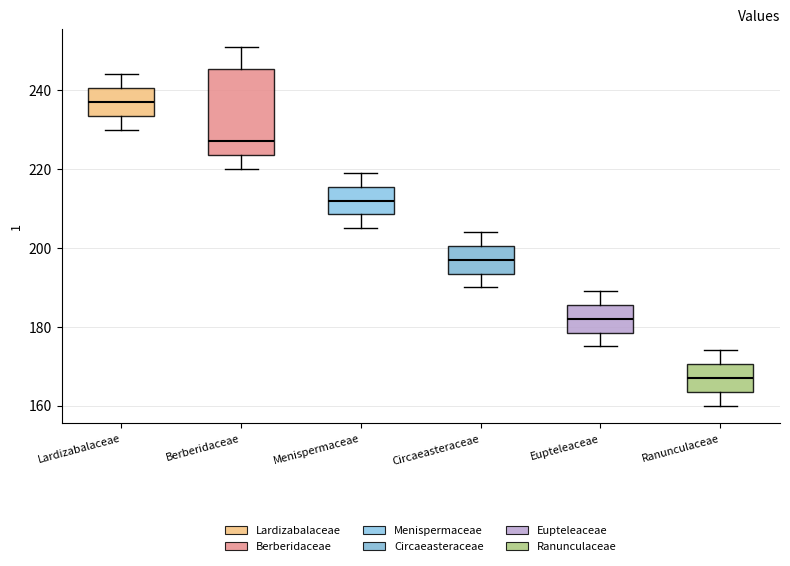

Reading left to right, transcribe this box plot: for each box, give where its median line is, the range the box spans, and where its two whiskers end, as read against the y-axis. The values are not printed on the chart, so give them approximately, as read against the axis.

Lardizabalaceae: median 238, box 234 to 240, whiskers 230 to 244
Berberidaceae: median 228, box 224 to 246, whiskers 220 to 252
Menispermaceae: median 212, box 208 to 216, whiskers 206 to 220
Circaeasteraceae: median 198, box 194 to 200, whiskers 190 to 204
Eupteleaceae: median 182, box 178 to 186, whiskers 176 to 190
Ranunculaceae: median 168, box 164 to 170, whiskers 160 to 174